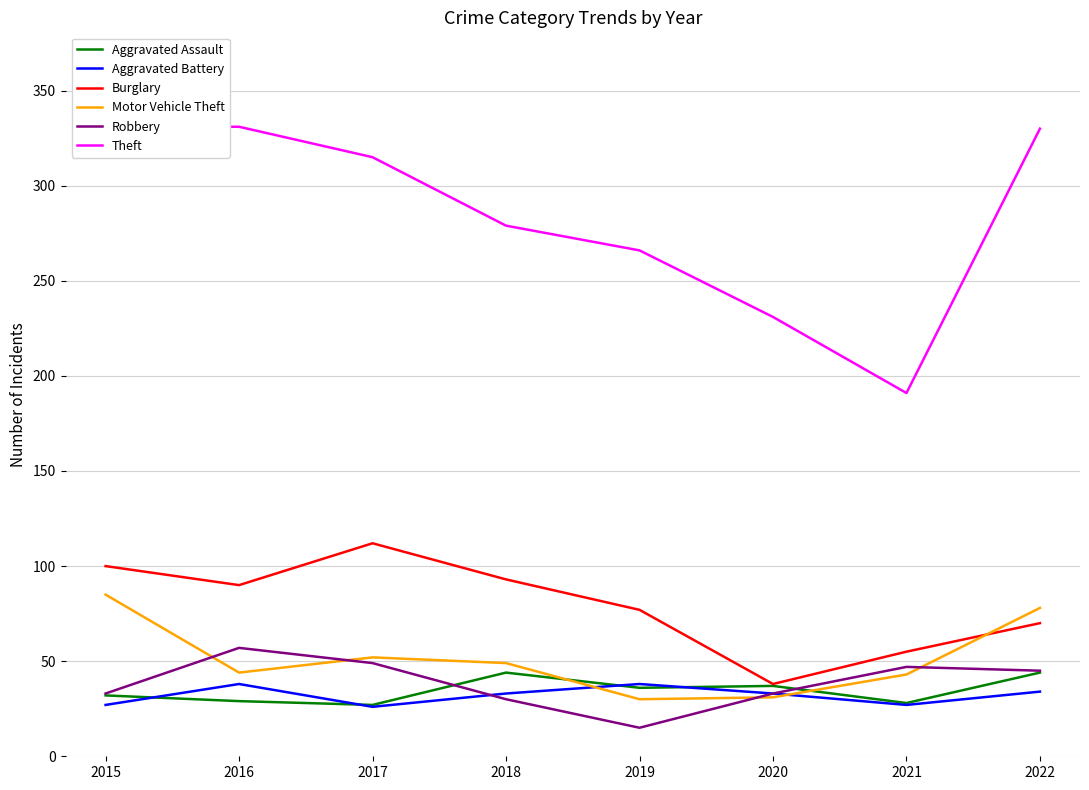

At which category does Aggravated Assault reach its first local peak?

2018